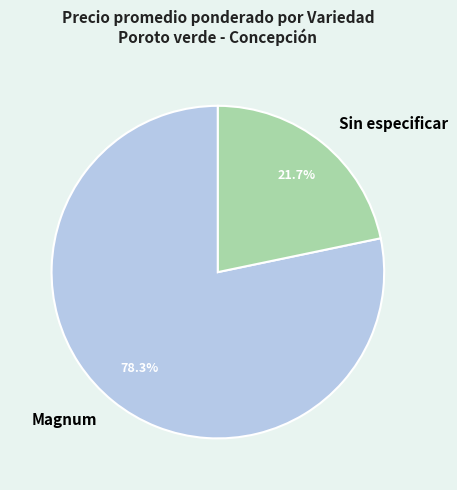

Is Sin especificar the majority of the pie?

No